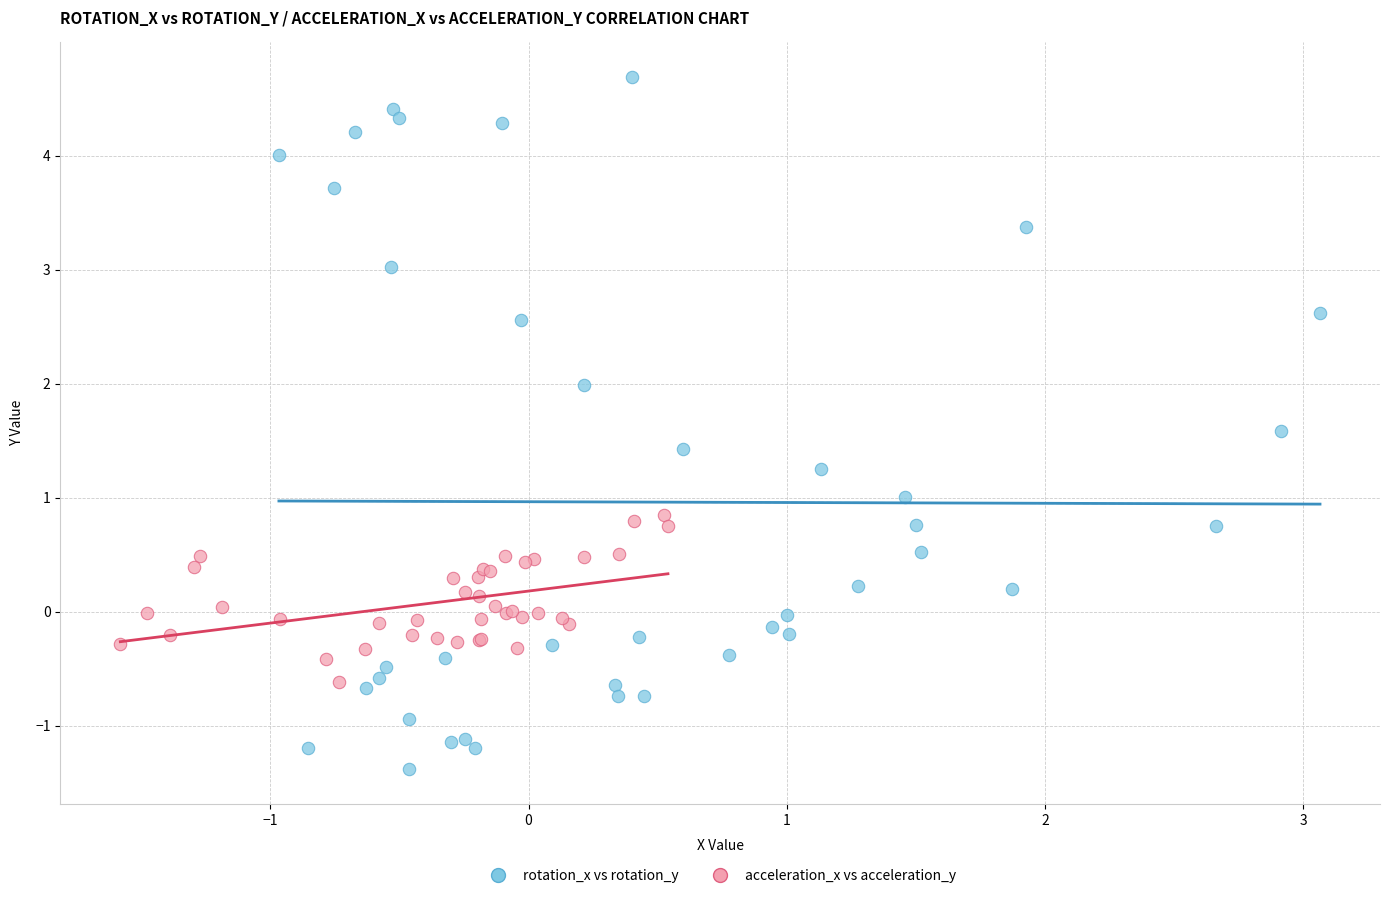

Which series contains the lowest Y value?

rotation_x vs rotation_y